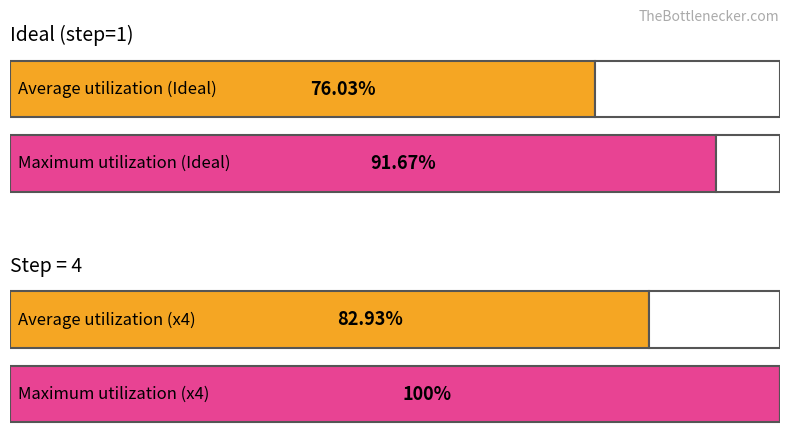

Is it true that output-error (x4) equals 0.3 at 16?

False